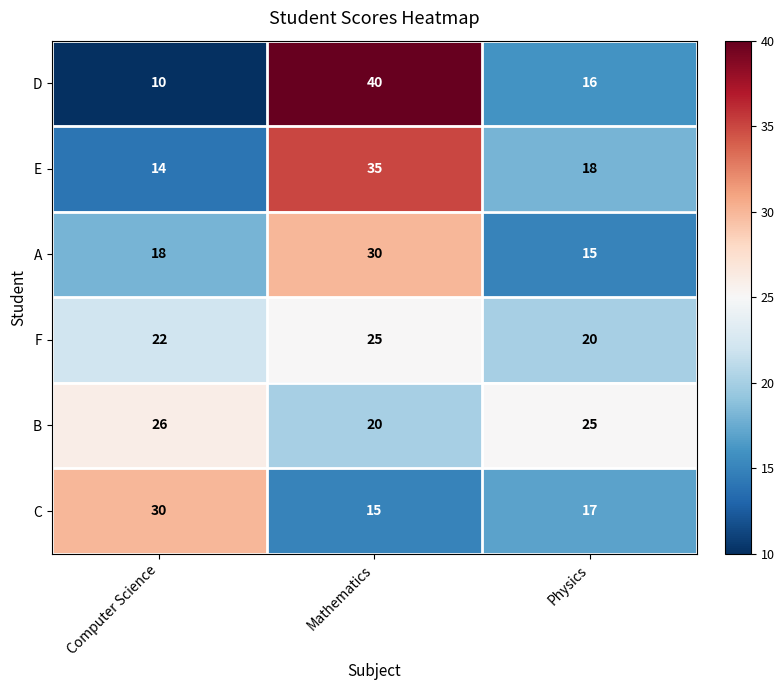

Which series changed the most between Computer Science and Physics?

C